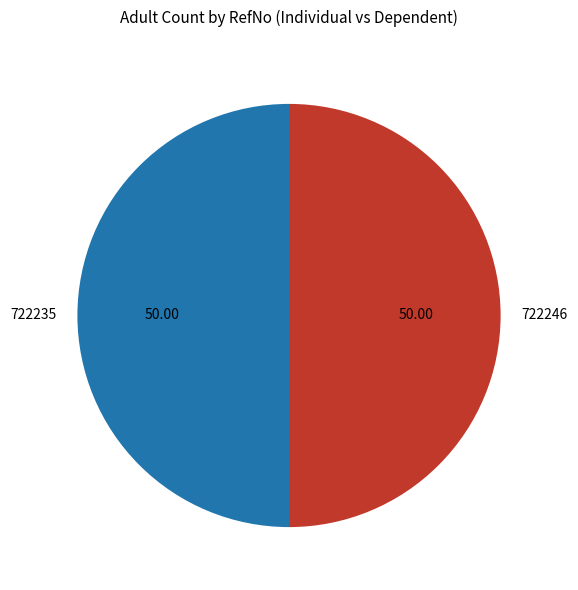

What is the ratio of the value at 722235 to the value at 722246?

1.0